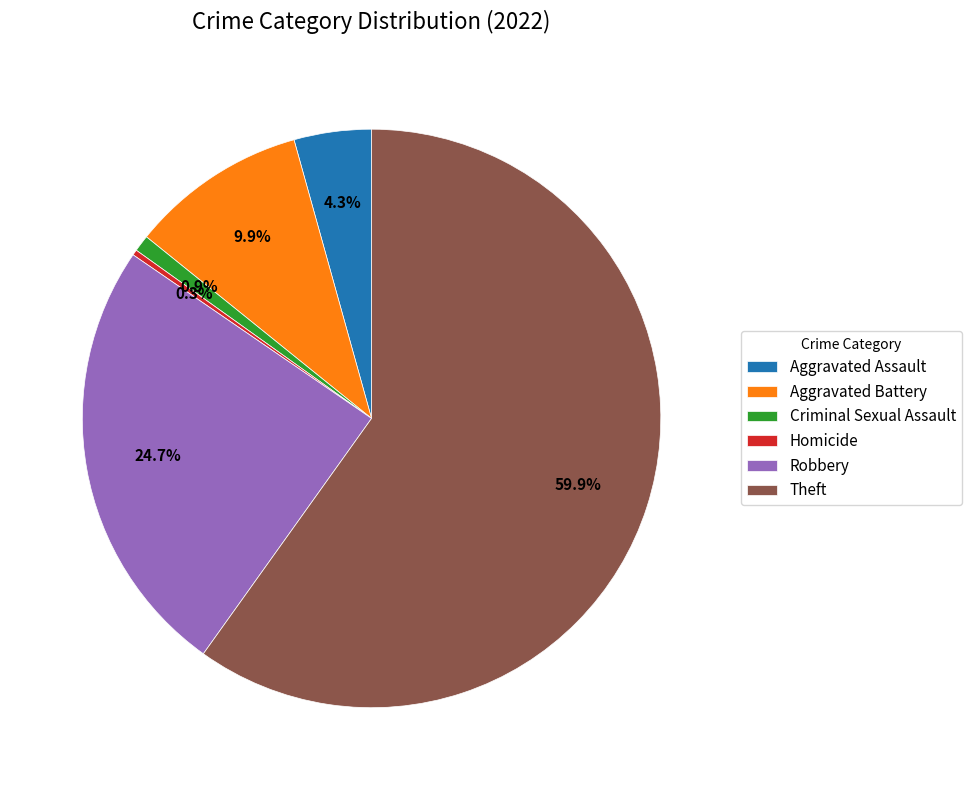

To the nearest percent, what percentage of the pie is Theft?

60%